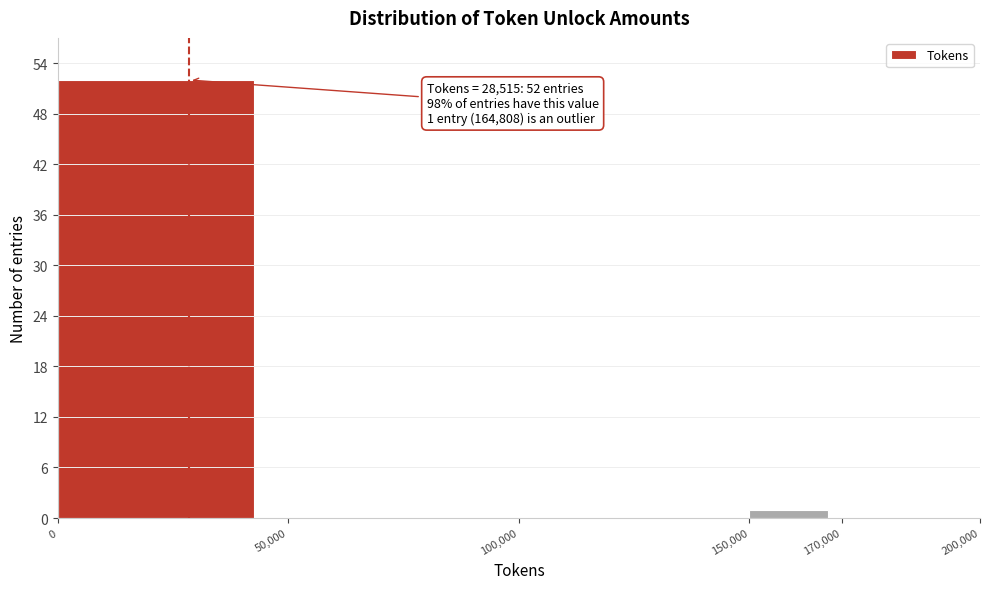

Which range on the x-axis has the tallest bar?

0 to 50,000